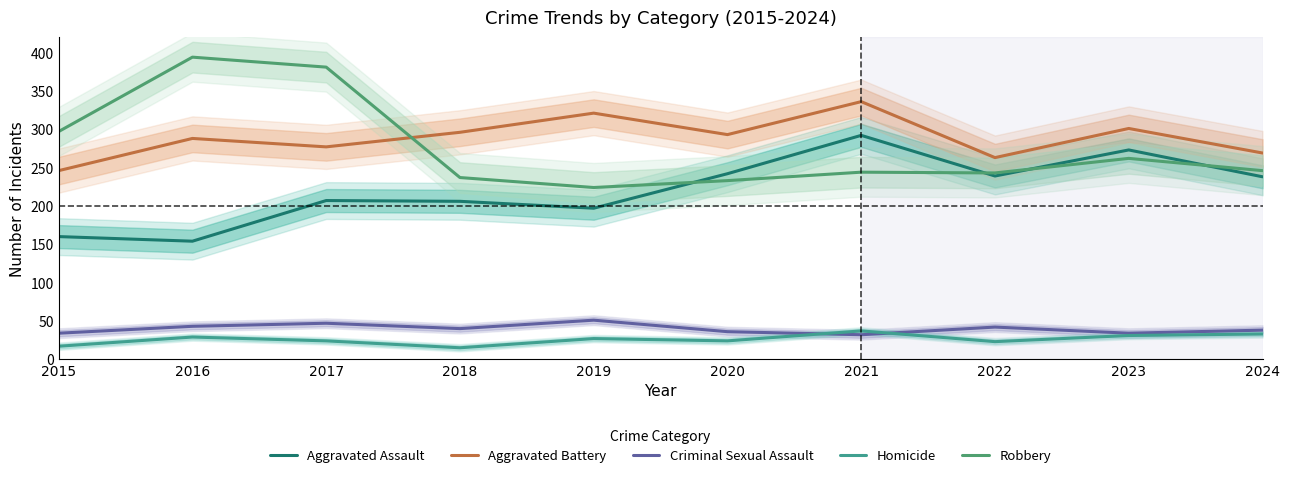

What is the difference between the maximum and minimum values in the Aggravated Battery series?

90